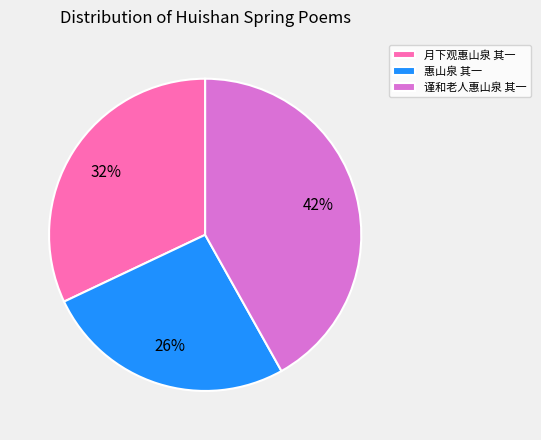

The 惠山泉 其一 slice represents 32% of the pie. True or false?

False